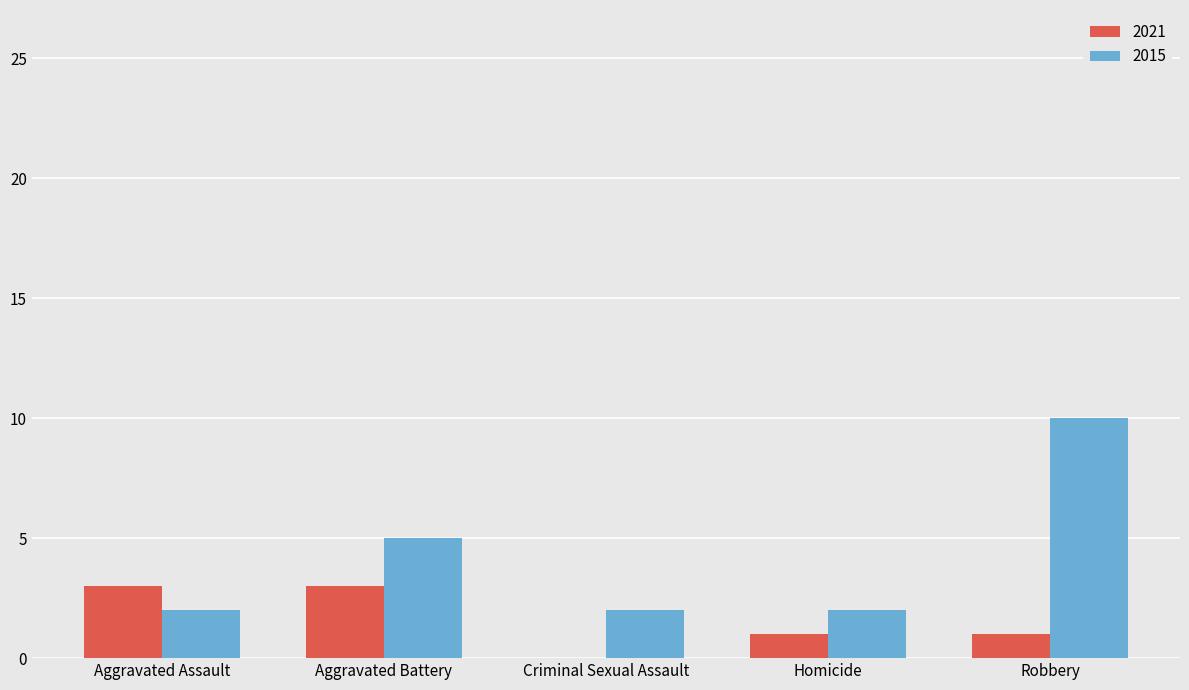

Reading left to right, transcribe all the data shown in this chart.

2021: 3	3	0	1	1
2015: 2	5	2	2	10